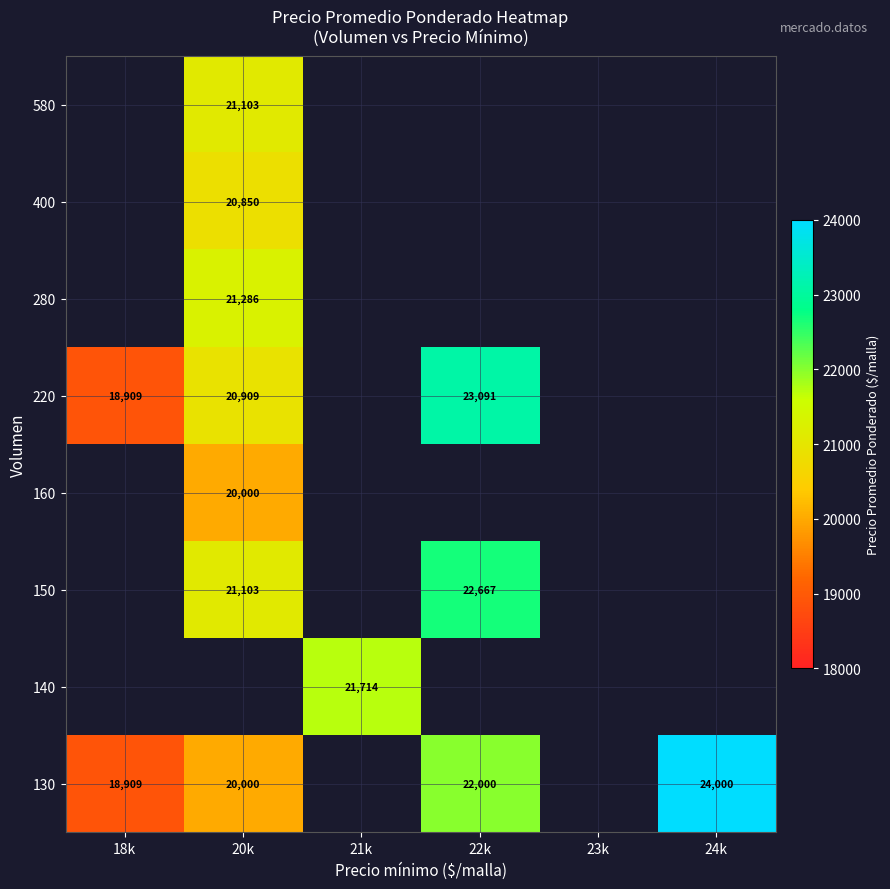

True or false: 160 has a value of 20000 at 20k.

True